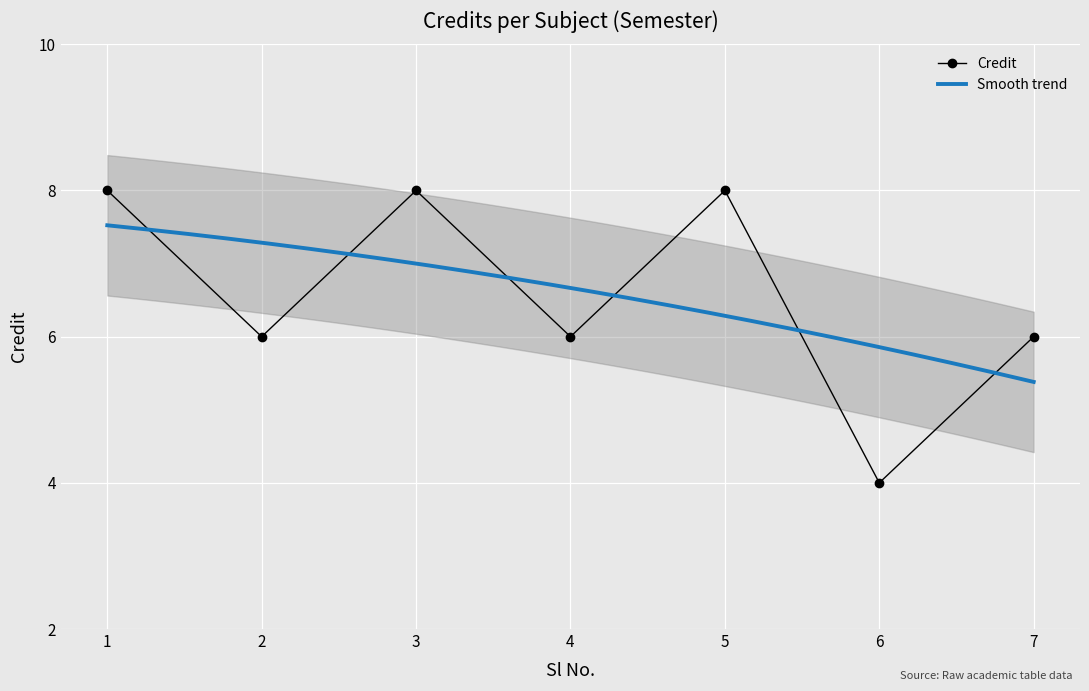

How many interior local peaks (higher than both neighbors) does the data have?

2